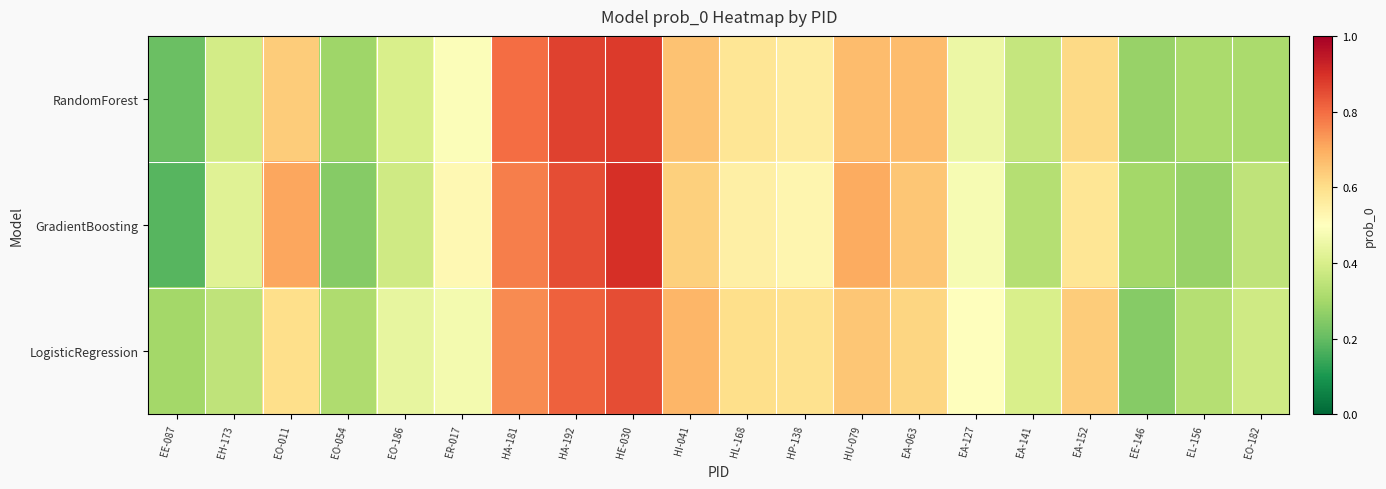

Reading right to left, list all the values displayed in this chart.

RandomForest: EO-182=0.3	EL-156=0.3	EE-146=0.3	EA-152=0.6	EA-141=0.4	EA-127=0.5	EA-063=0.7	HU-079=0.7	HP-138=0.6	HL-168=0.6	HI-041=0.7	HE-030=0.9	HA-192=0.9	HA-181=0.8	ER-017=0.5	EO-186=0.4	EO-054=0.3	EO-011=0.6	EH-173=0.4	EE-087=0.2
GradientBoosting: EO-182=0.3	EL-156=0.3	EE-146=0.3	EA-152=0.6	EA-141=0.3	EA-127=0.5	EA-063=0.7	HU-079=0.7	HP-138=0.5	HL-168=0.6	HI-041=0.6	HE-030=0.9	HA-192=0.8	HA-181=0.8	ER-017=0.5	EO-186=0.4	EO-054=0.2	EO-011=0.7	EH-173=0.4	EE-087=0.2
LogisticRegression: EO-182=0.4	EL-156=0.3	EE-146=0.2	EA-152=0.6	EA-141=0.4	EA-127=0.5	EA-063=0.6	HU-079=0.7	HP-138=0.6	HL-168=0.6	HI-041=0.7	HE-030=0.8	HA-192=0.8	HA-181=0.8	ER-017=0.5	EO-186=0.4	EO-054=0.3	EO-011=0.6	EH-173=0.3	EE-087=0.3